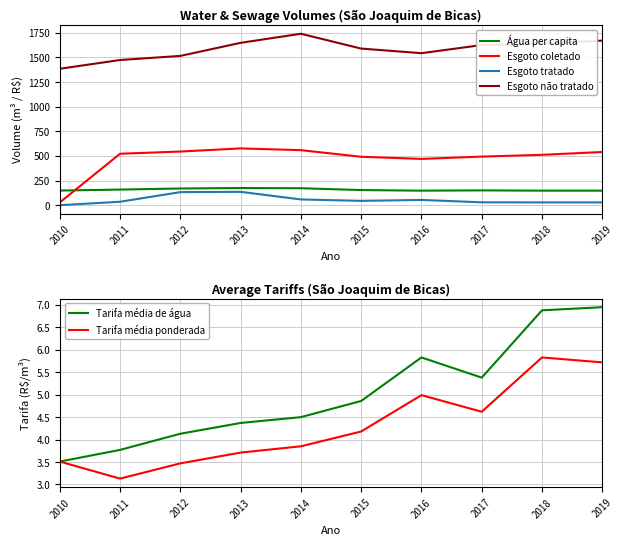

What is the sum of all Esgoto não tratado values?

15827.9